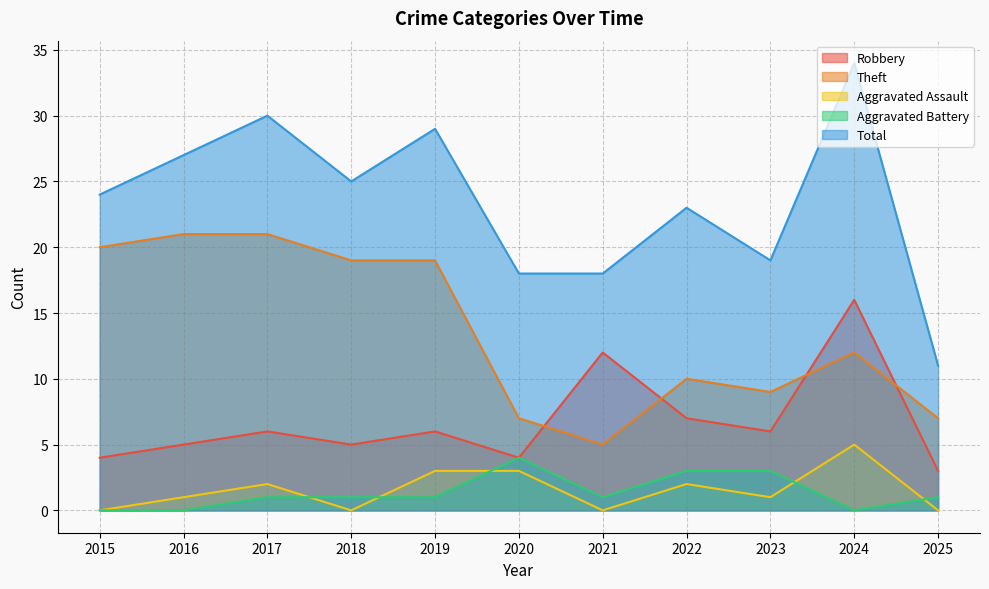

How many times do Robbery and Theft cross each other?

4